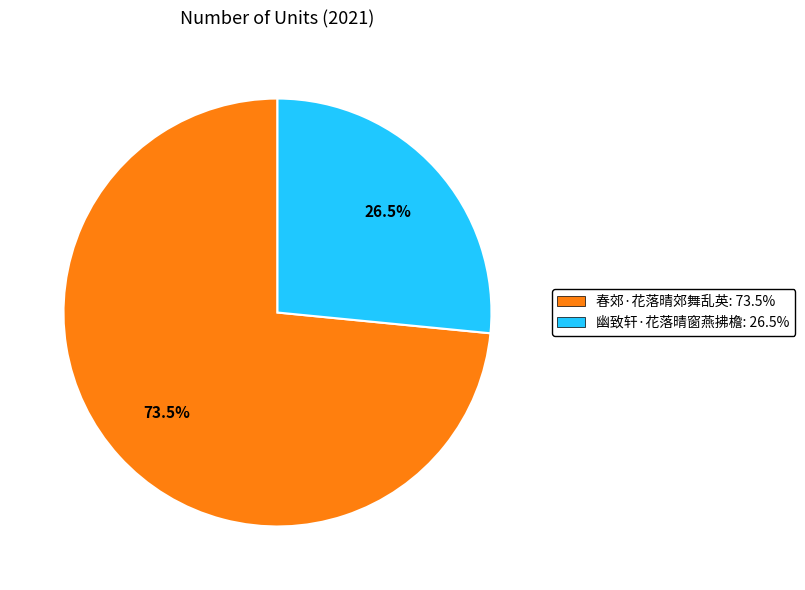

Approximately how many times larger is the value at 幽致轩·花落晴窗燕拂檐: 26.5% compared to 春郊·花落晴郊舞乱英: 73.5%?

0.4